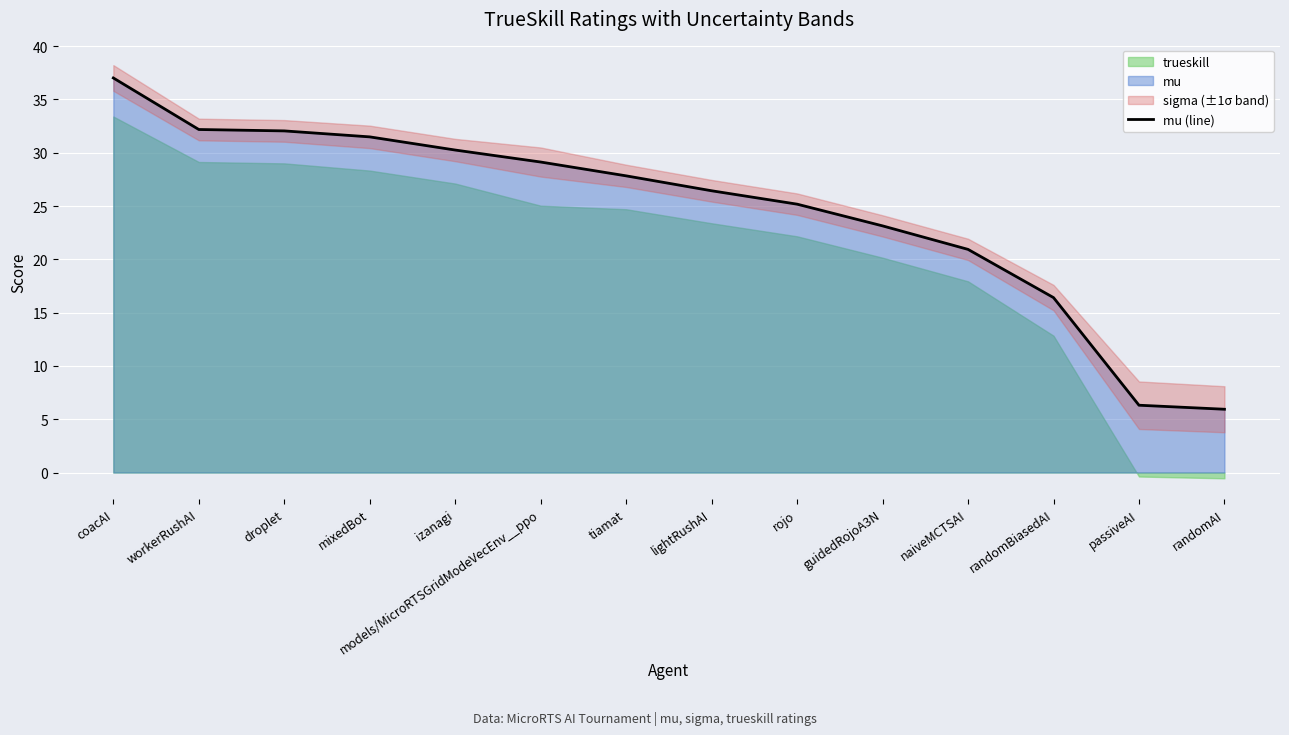

What is the lowest value of the mu (line) series?

5.9